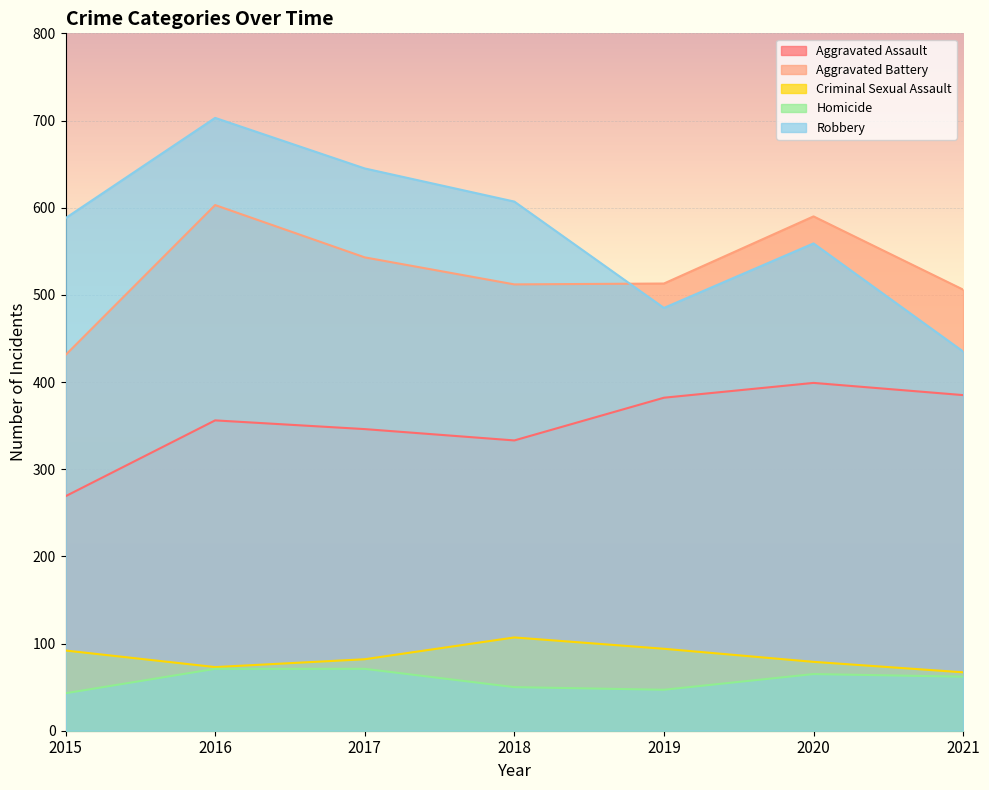

Which category has the lowest value across all series?

2015